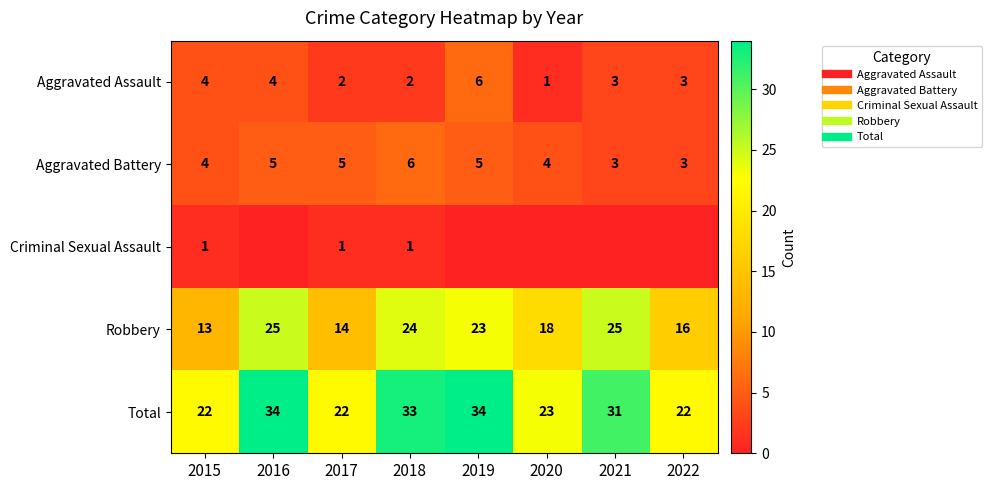

The Criminal Sexual Assault series shows 0 at 2020. True or false?

True